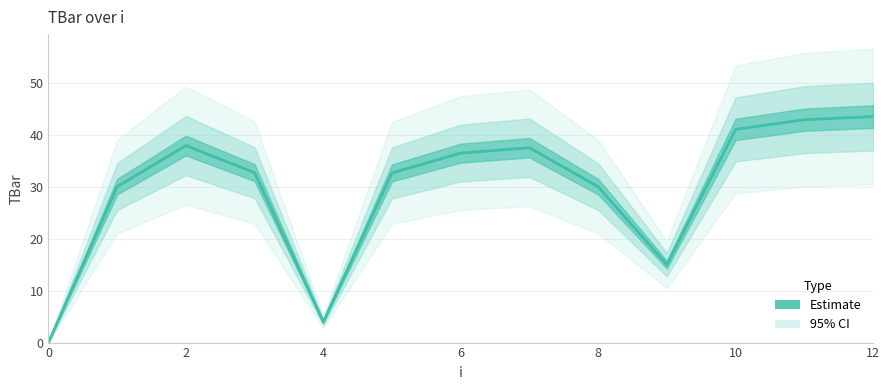

What is the average value?

29.5